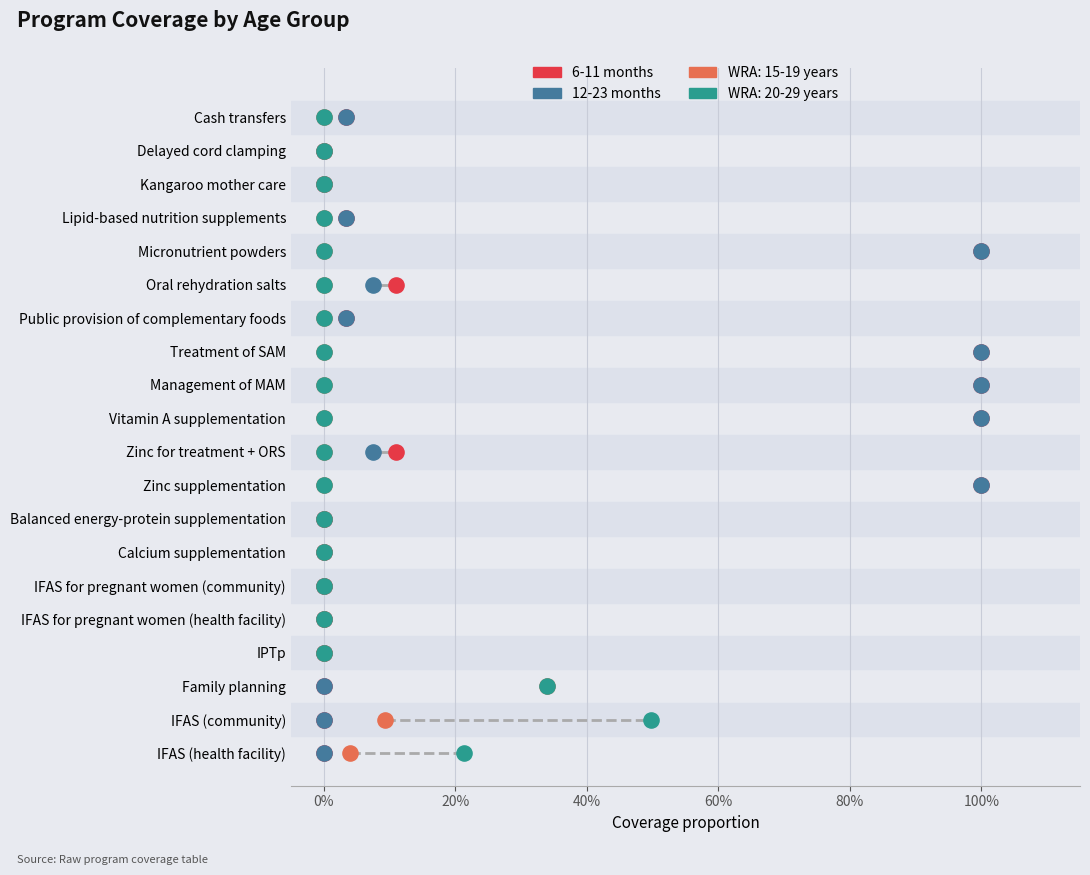

What are all the series names shown in the legend?

6-11 months, 12-23 months, WRA: 15-19 years, WRA: 20-29 years